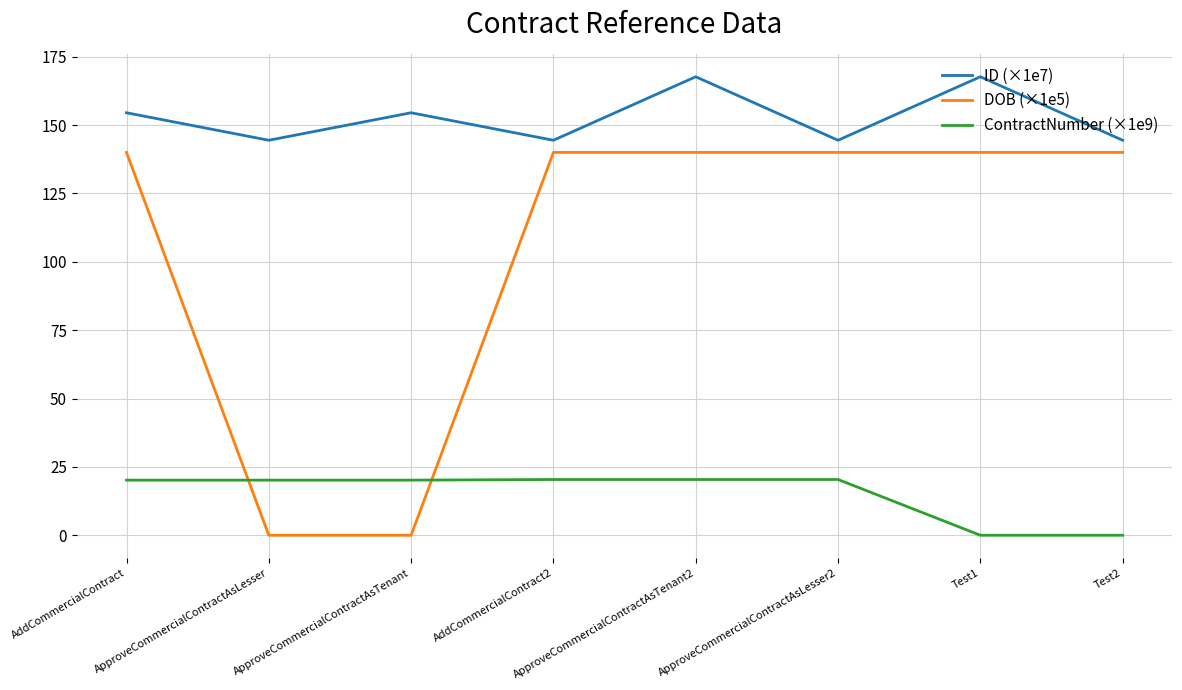

True or false: DOB (×1e5) and ID (×1e7) cross at least once.

False